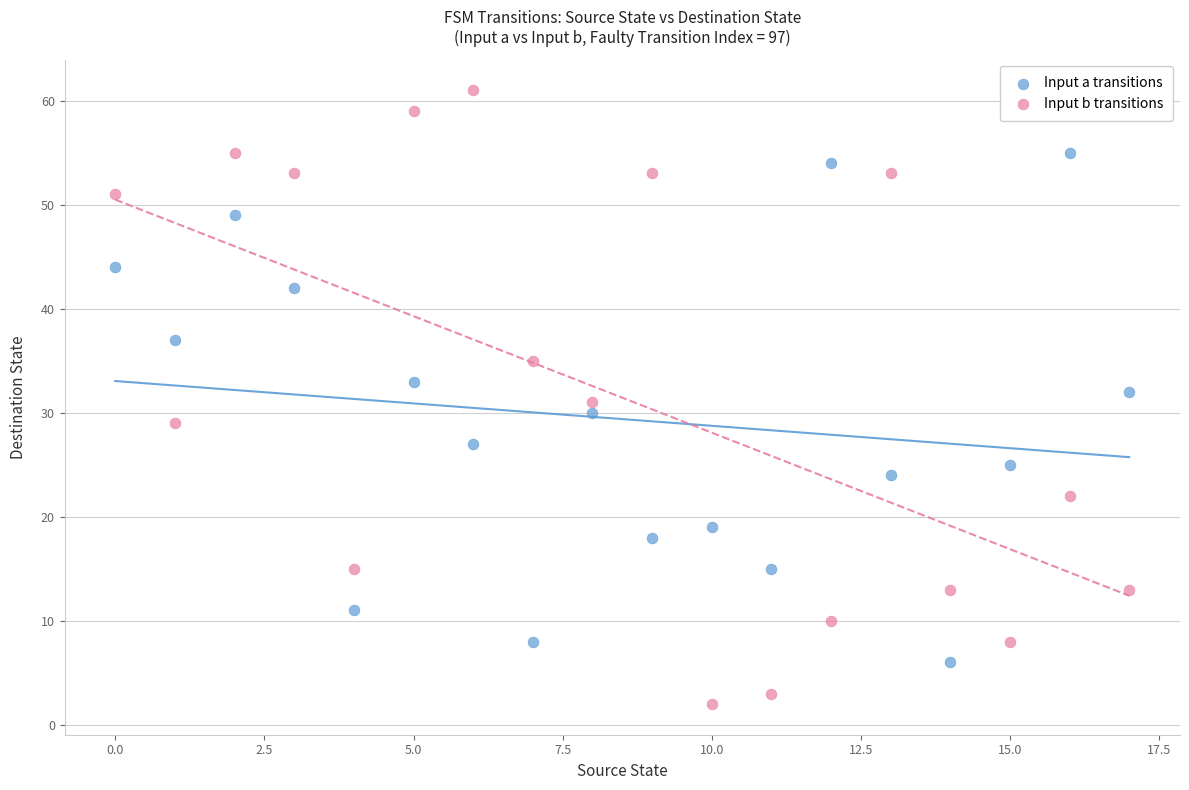

Across all data points, what is the range of Y values (max minus min)?

59